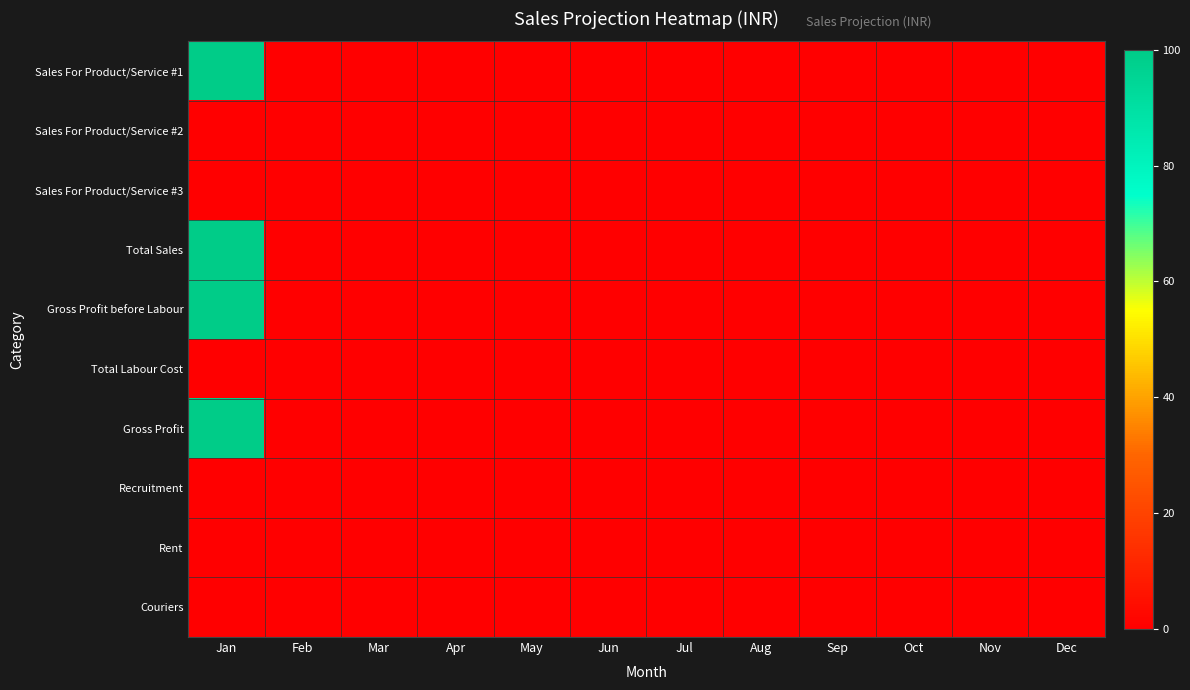

Reading left to right, list all the values displayed in this chart.

Sales For Product/Service #1: Jan=100	Feb=0	Mar=0	Apr=0	May=0	Jun=0	Jul=0	Aug=0	Sep=0	Oct=0	Nov=0	Dec=0
Sales For Product/Service #2: Jan=0	Feb=0	Mar=0	Apr=0	May=0	Jun=0	Jul=0	Aug=0	Sep=0	Oct=0	Nov=0	Dec=0
Sales For Product/Service #3: Jan=0	Feb=0	Mar=0	Apr=0	May=0	Jun=0	Jul=0	Aug=0	Sep=0	Oct=0	Nov=0	Dec=0
Total Sales: Jan=100	Feb=0	Mar=0	Apr=0	May=0	Jun=0	Jul=0	Aug=0	Sep=0	Oct=0	Nov=0	Dec=0
Gross Profit before Labour: Jan=100	Feb=0	Mar=0	Apr=0	May=0	Jun=0	Jul=0	Aug=0	Sep=0	Oct=0	Nov=0	Dec=0
Total Labour Cost: Jan=0	Feb=0	Mar=0	Apr=0	May=0	Jun=0	Jul=0	Aug=0	Sep=0	Oct=0	Nov=0	Dec=0
Gross Profit: Jan=100	Feb=0	Mar=0	Apr=0	May=0	Jun=0	Jul=0	Aug=0	Sep=0	Oct=0	Nov=0	Dec=0
Recruitment: Jan=0	Feb=0	Mar=0	Apr=0	May=0	Jun=0	Jul=0	Aug=0	Sep=0	Oct=0	Nov=0	Dec=0
Rent: Jan=0	Feb=0	Mar=0	Apr=0	May=0	Jun=0	Jul=0	Aug=0	Sep=0	Oct=0	Nov=0	Dec=0
Couriers: Jan=0	Feb=0	Mar=0	Apr=0	May=0	Jun=0	Jul=0	Aug=0	Sep=0	Oct=0	Nov=0	Dec=0